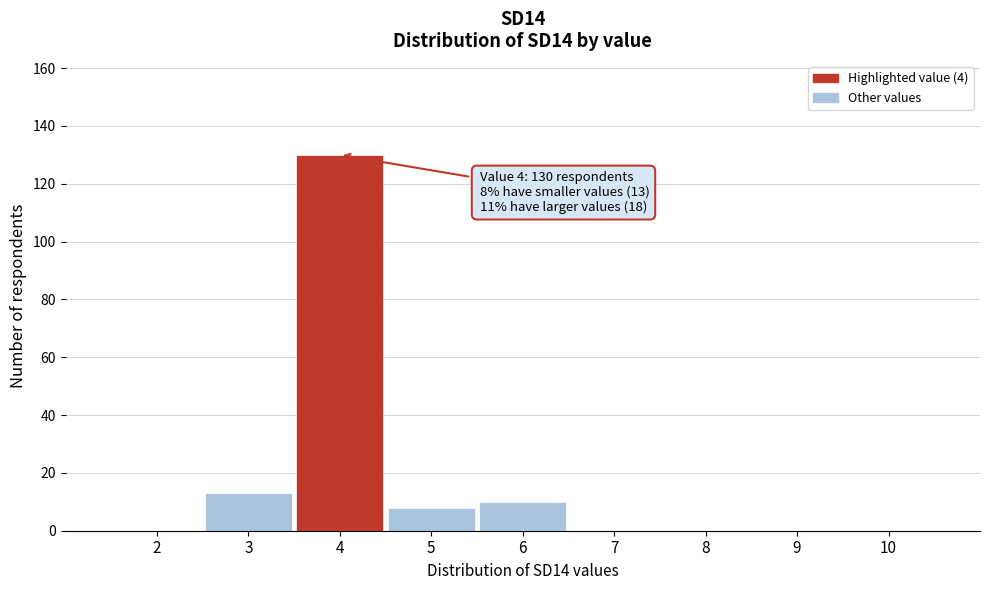

Over which range of the x-axis is the bar tallest?

3.5 to 4.5